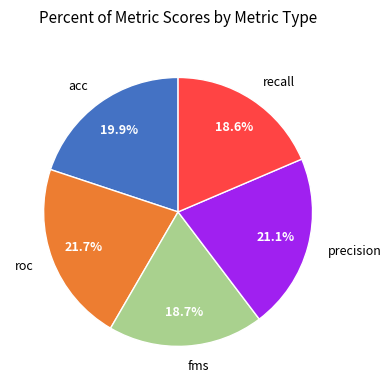

Does any single category account for the majority?

No